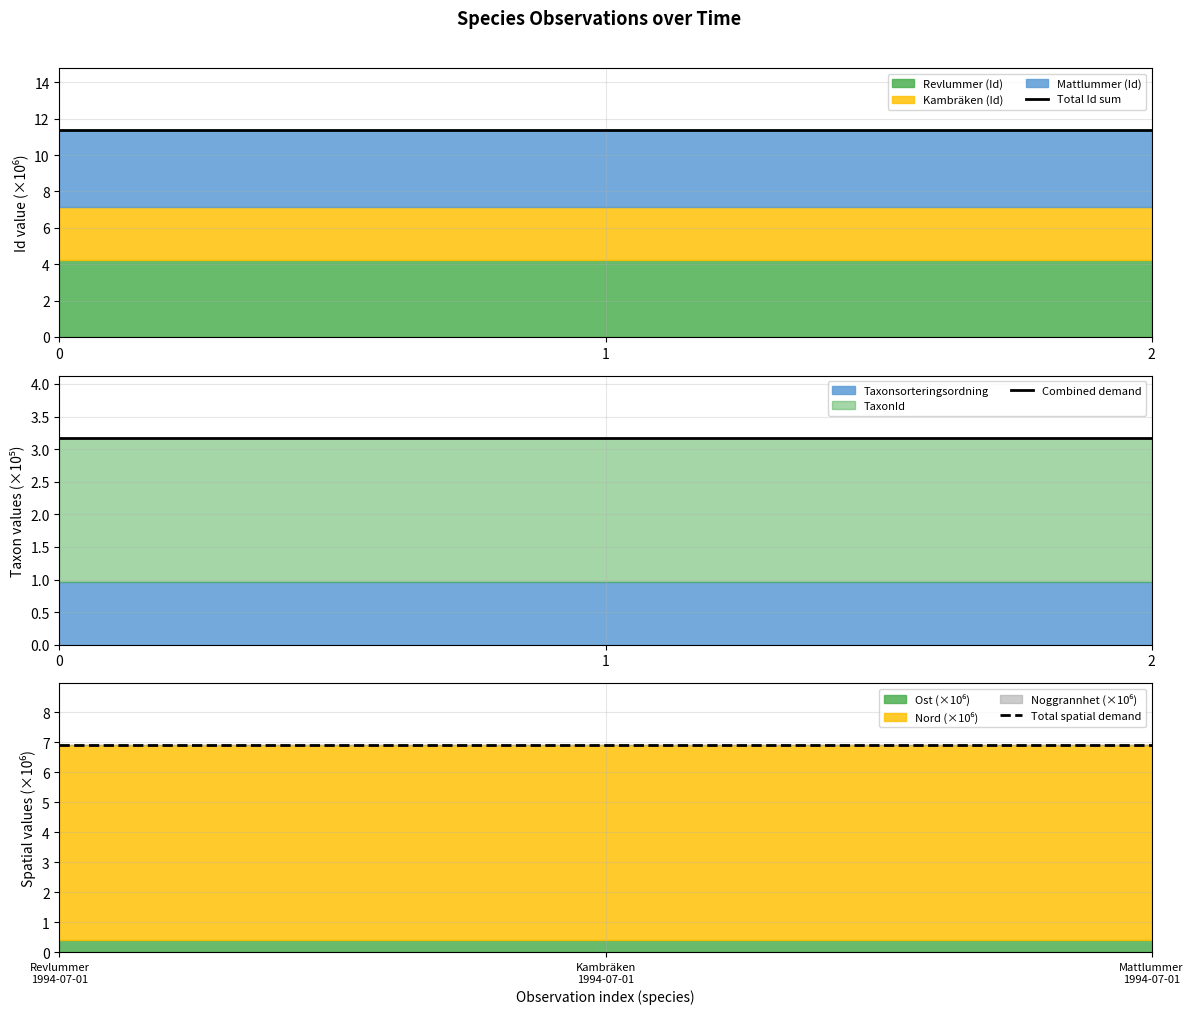

Rank the categories by Combined demand value from lowest to highest.

1, 0, 2